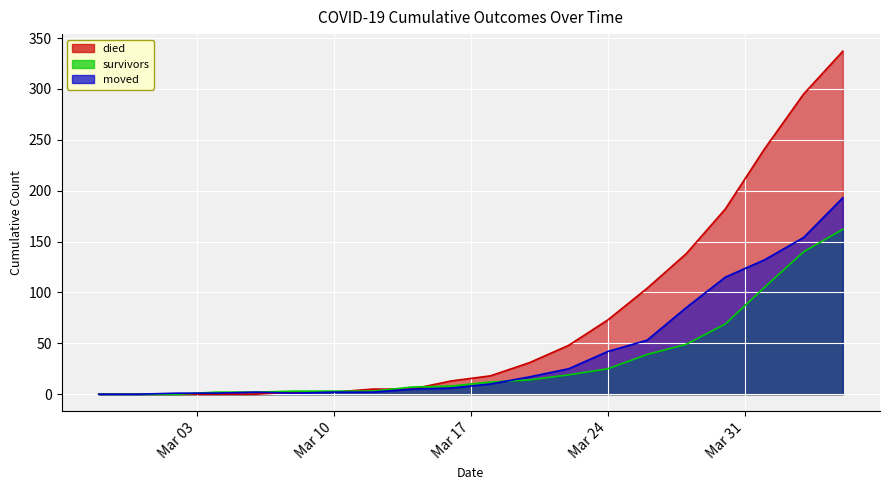

At 2020-03-28, list the series in order from largest to smallest.

died, moved, survivors